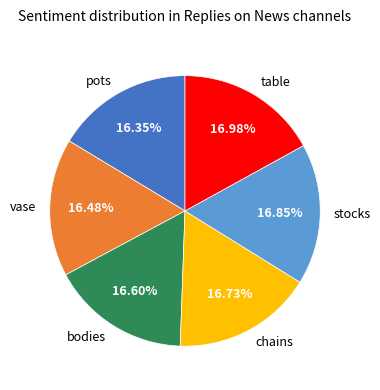

Do bodies and pots together represent more than half of the pie?

No